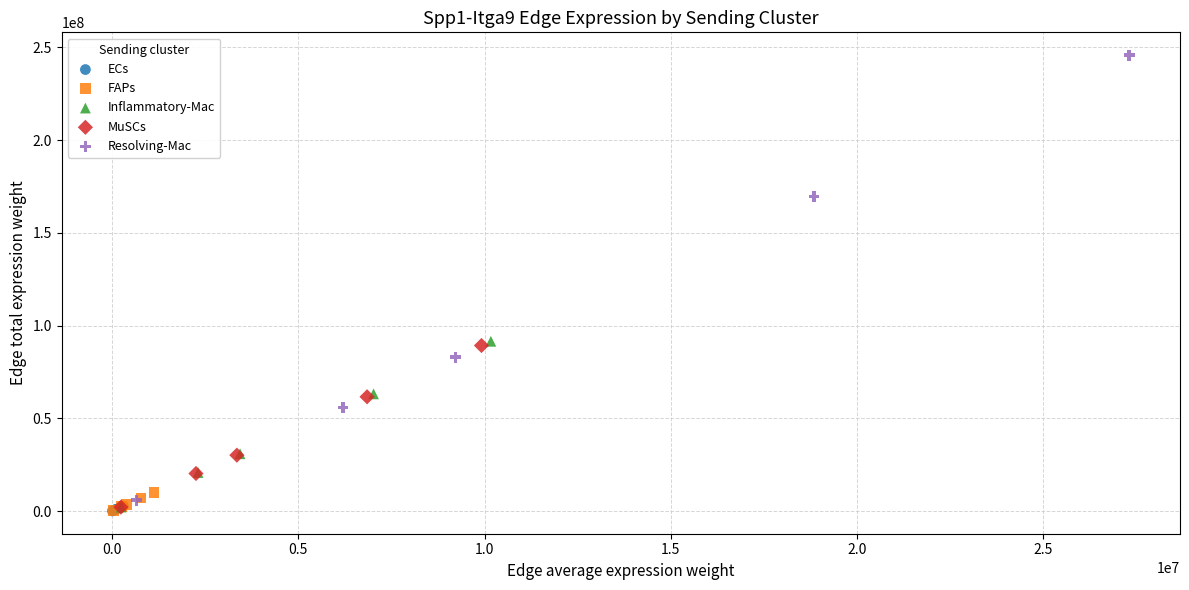

What are all the series names shown in the legend?

ECs, FAPs, Inflammatory-Mac, MuSCs, Resolving-Mac